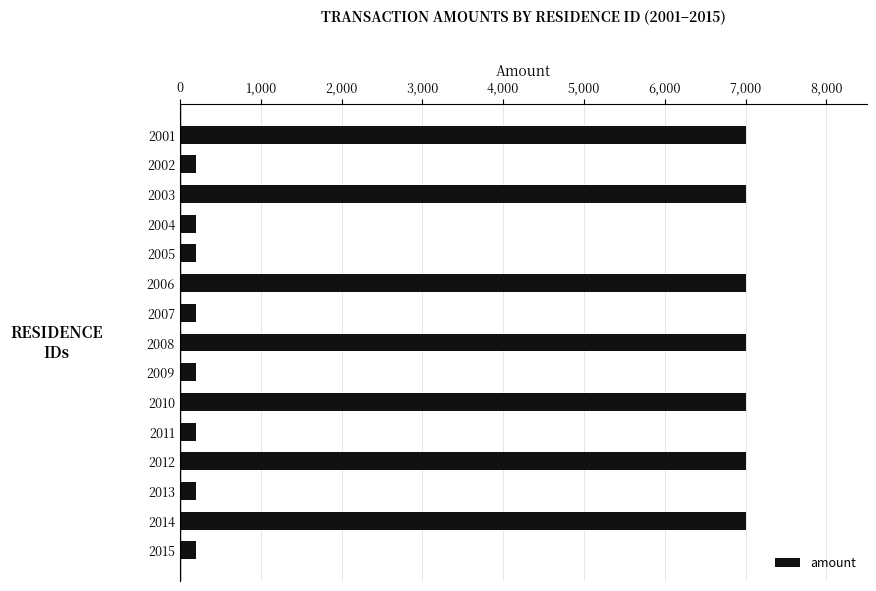

What is the maximum value shown in the chart?

7000